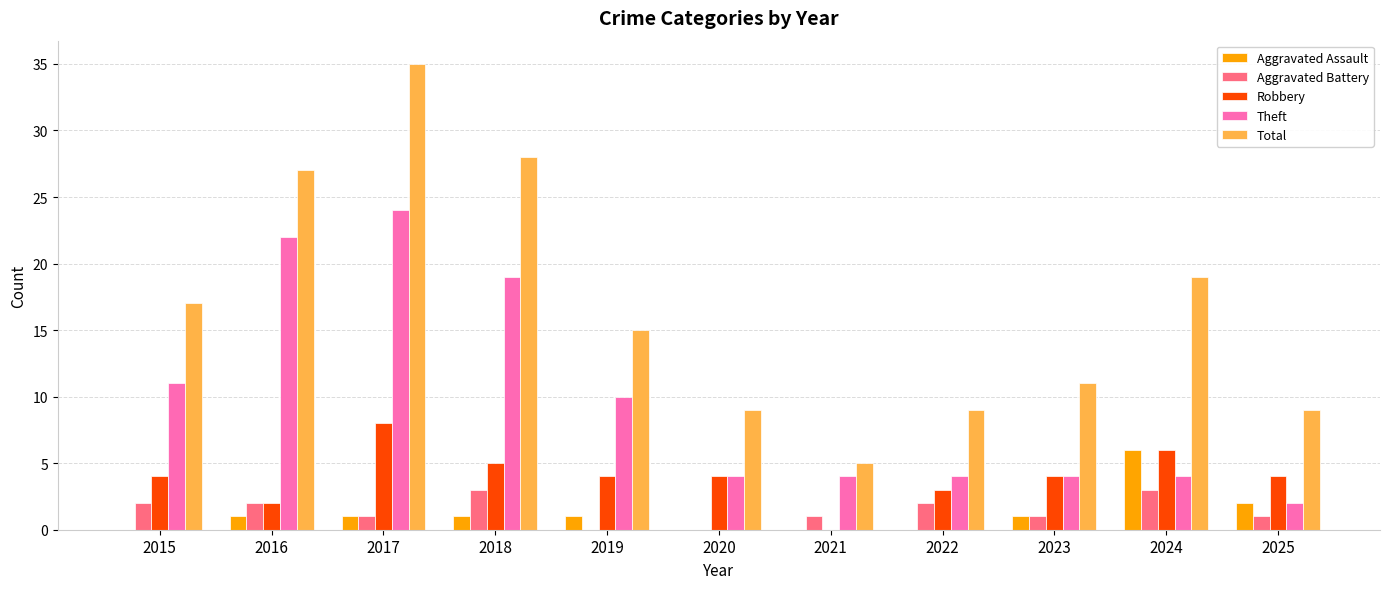

How many data points does each series have?

11